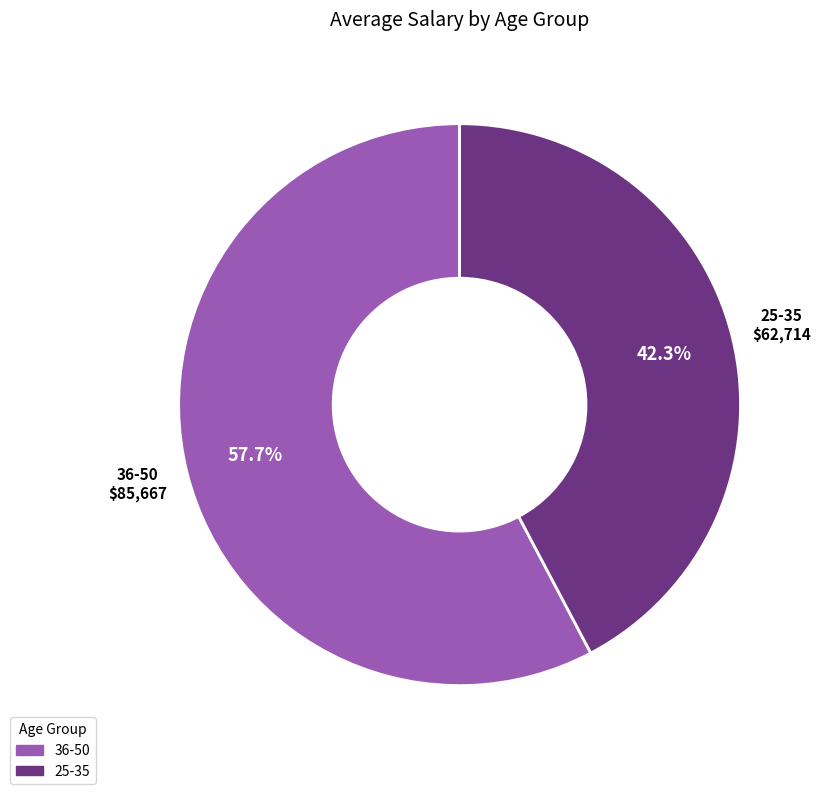

Does 36-50 represent more than half of the total?

Yes